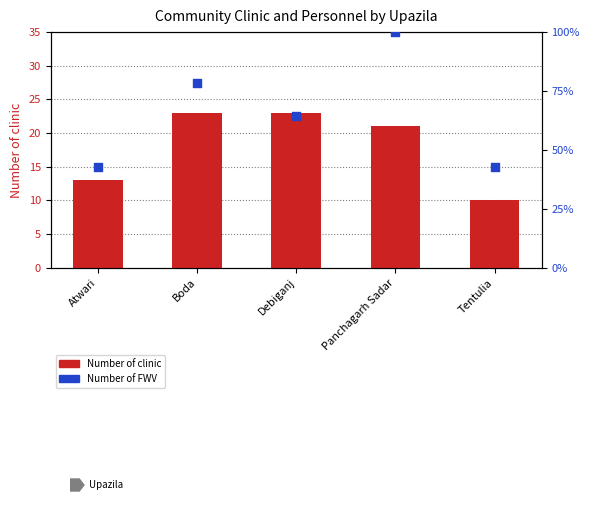

What is the total value across all series at Tentulia?

52.9